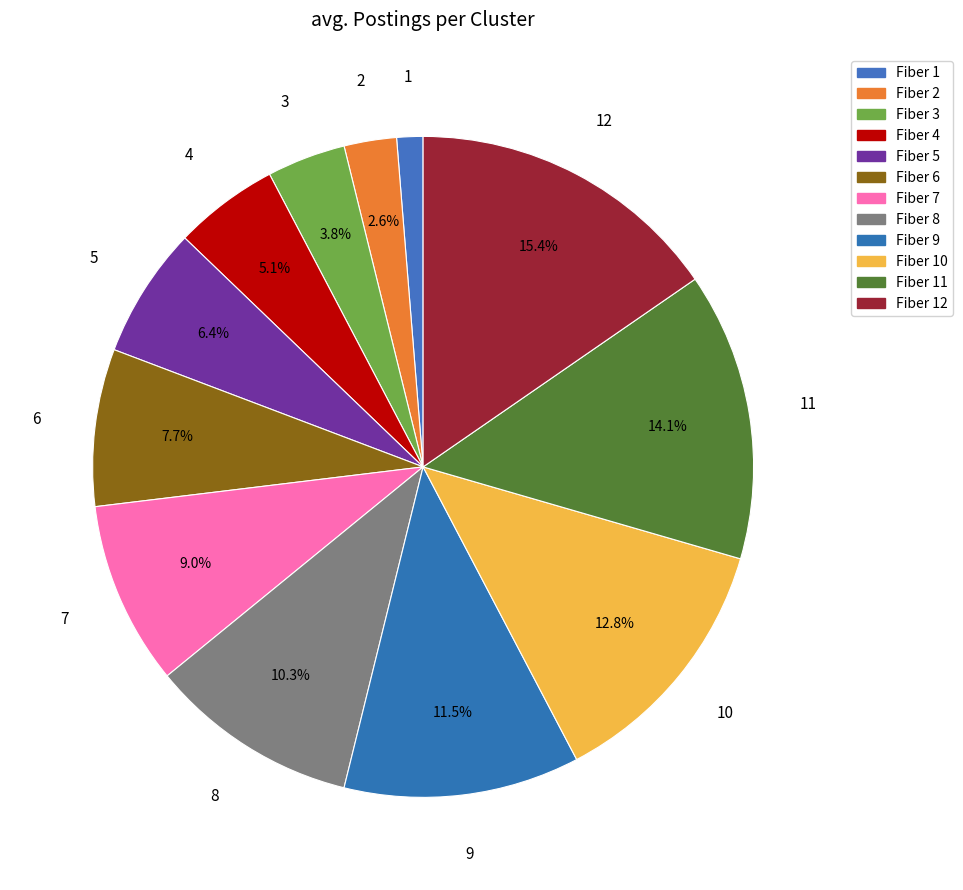

What is the largest slice in the pie chart?

Fiber 12